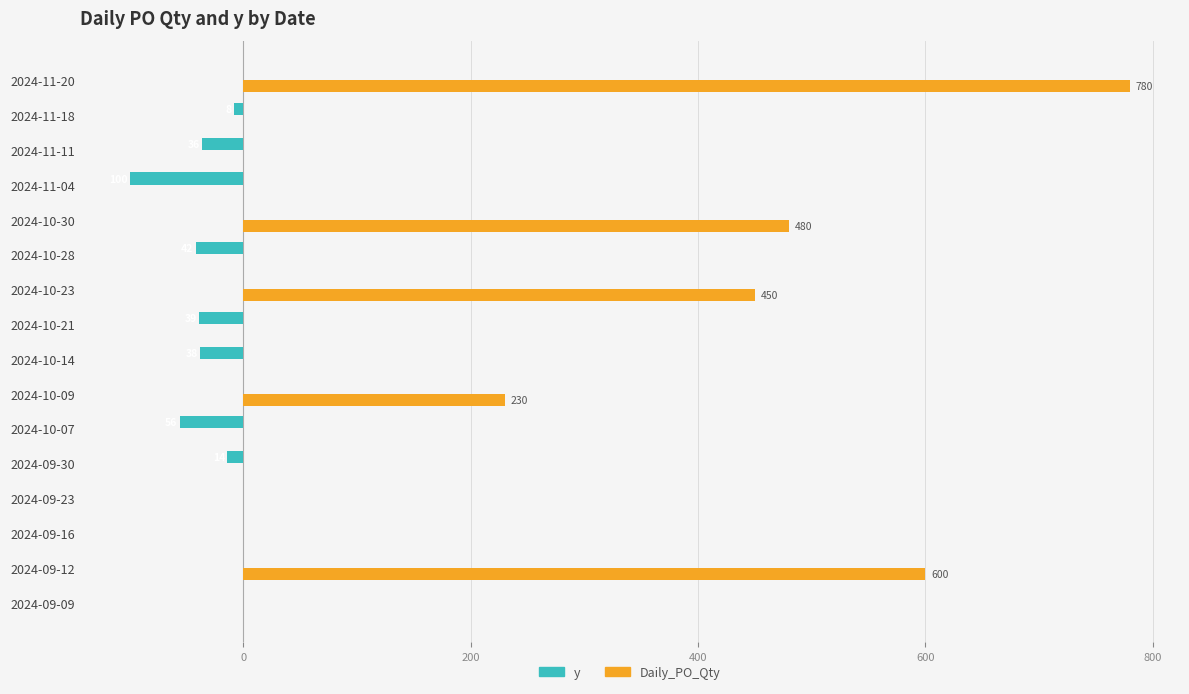

What is the sum of the y values at 2024-09-16 and 2024-10-28?

-42